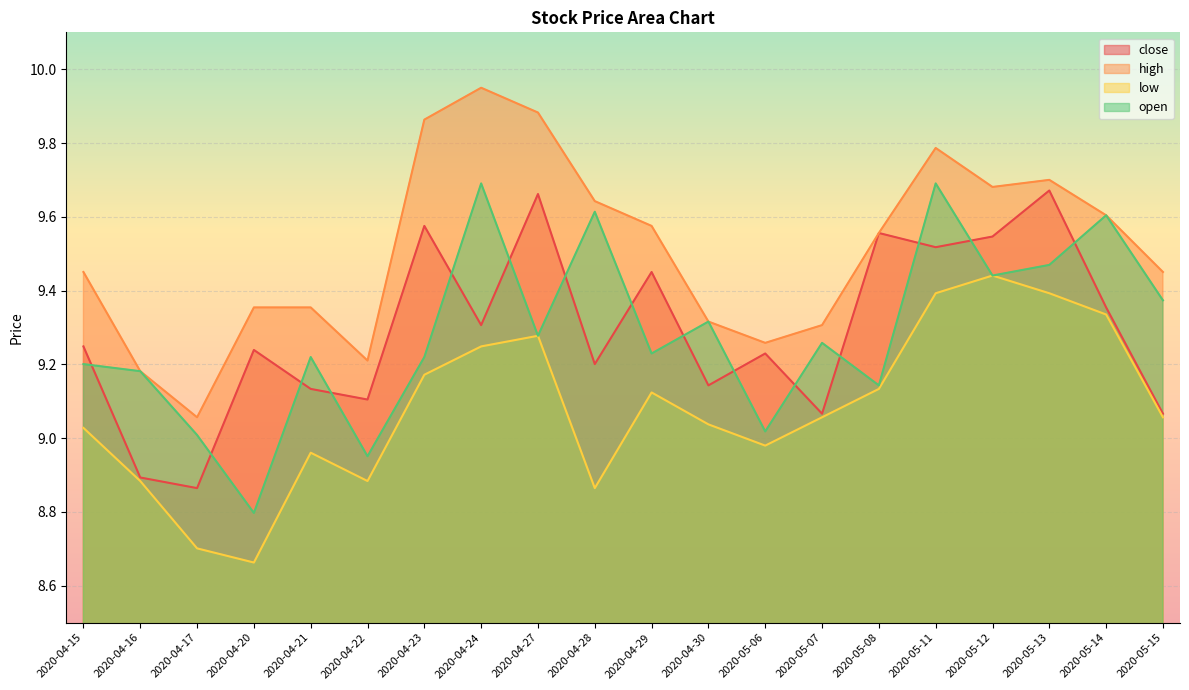

True or false: close and high intersect in this chart.

False